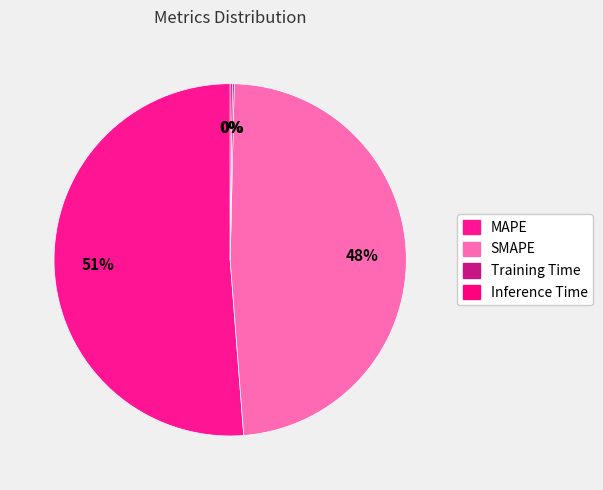

To the nearest percent, what is the difference between the SMAPE and Training Time slice percentages?

48%